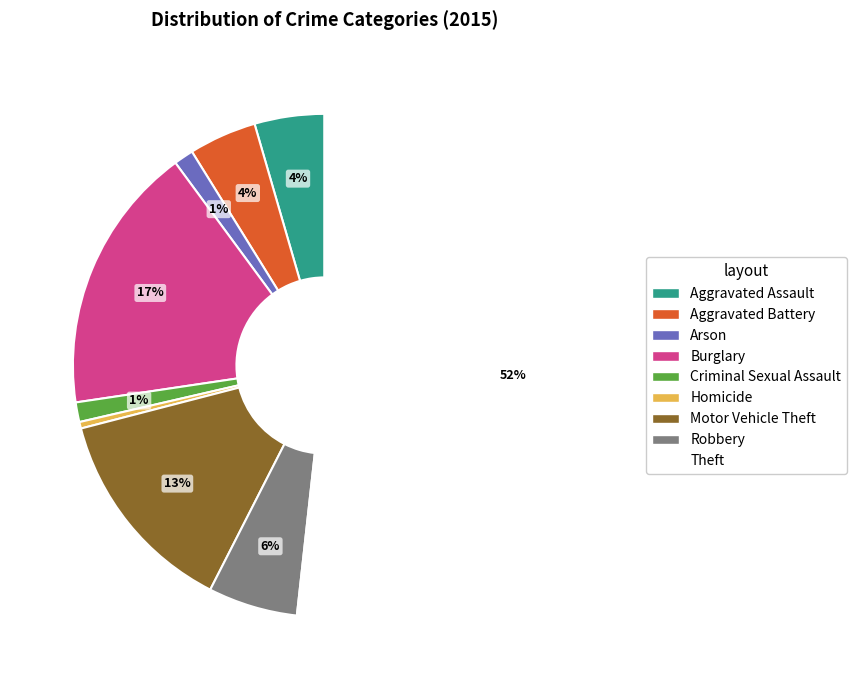

What is the largest slice in the pie chart?

Theft